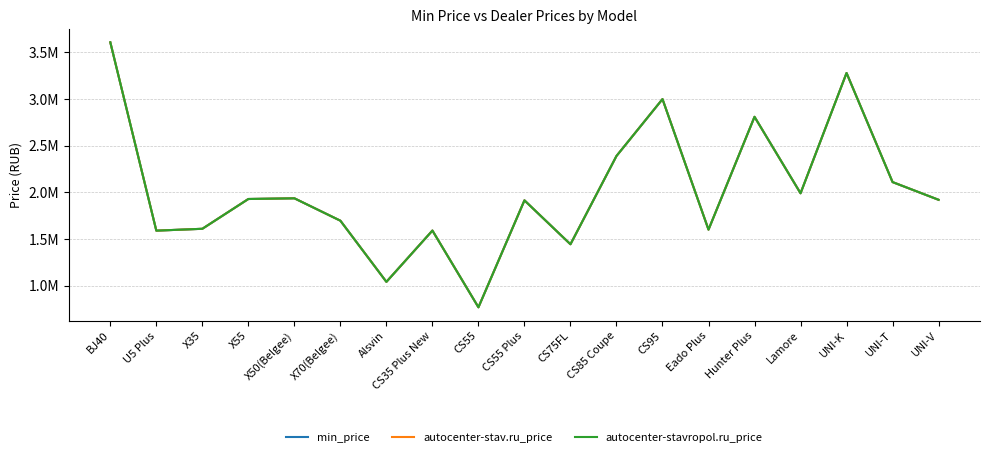

What is the sum of the autocenter-stav.ru_price values at Eado Plus and BJ40?

5.2